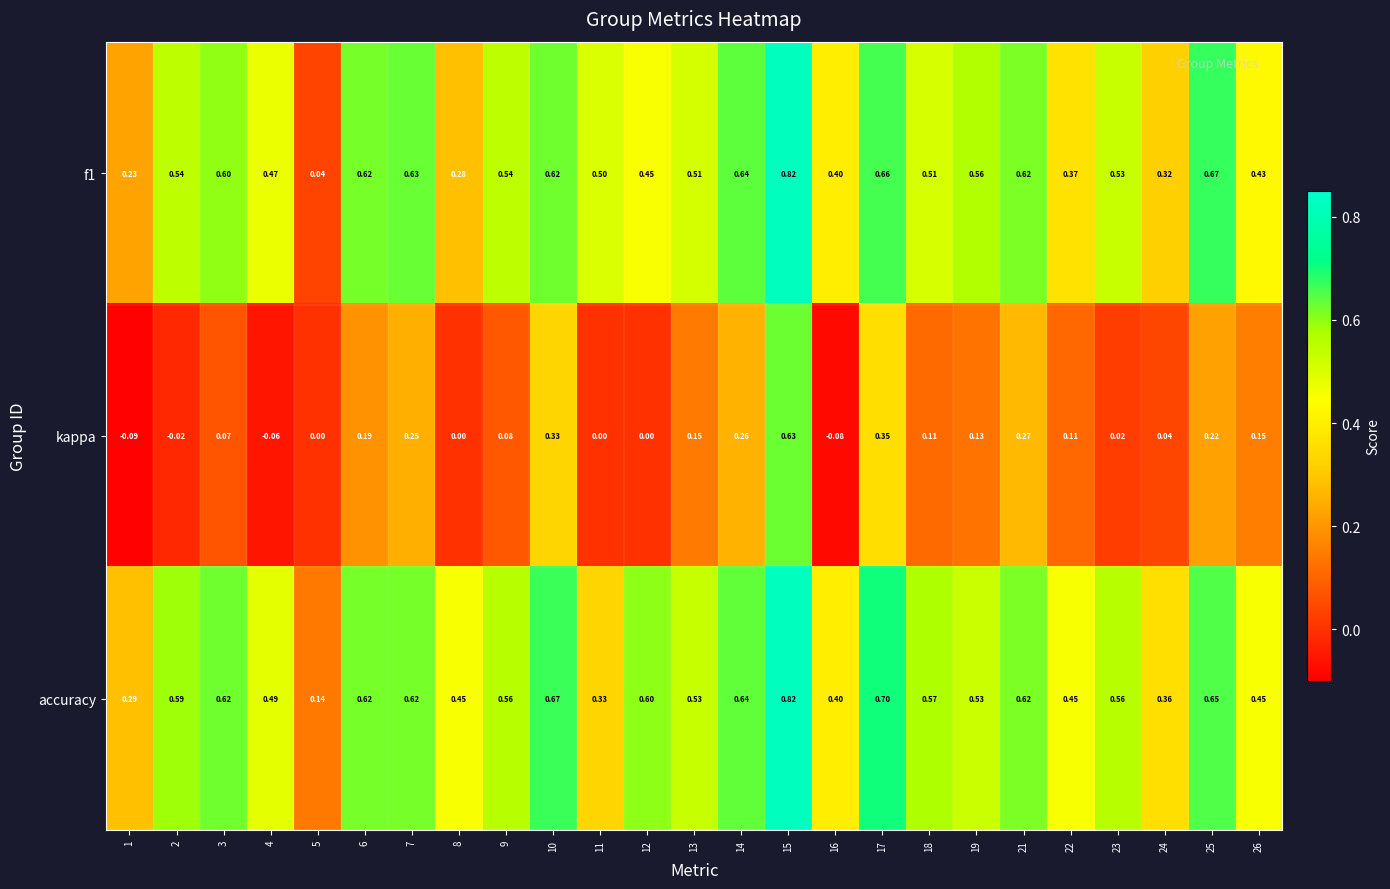

Between 11 and 19, which series saw the biggest shift?

accuracy